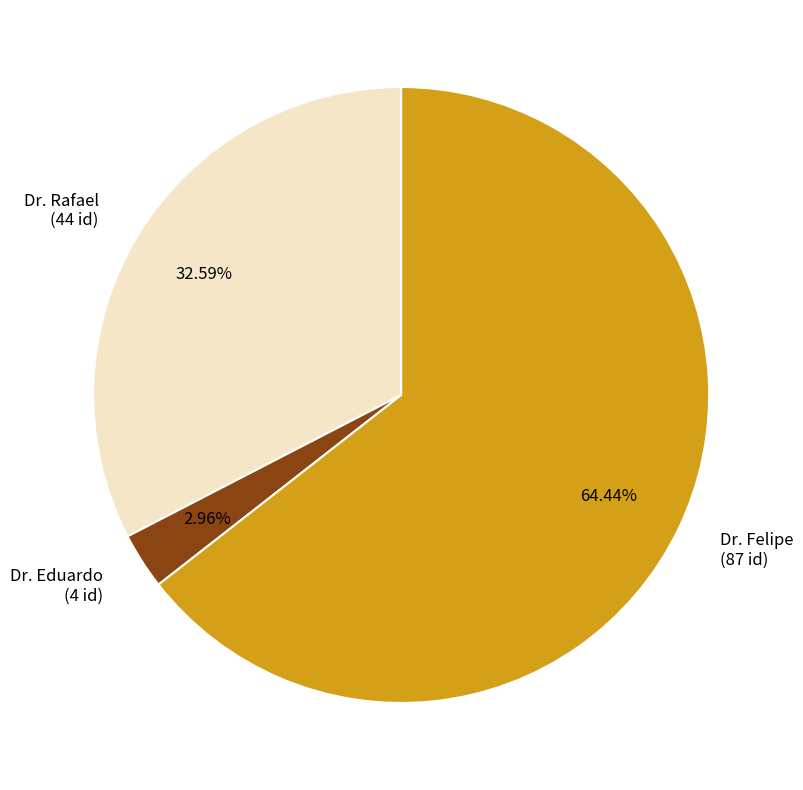

Count the number of slices in the pie.

3